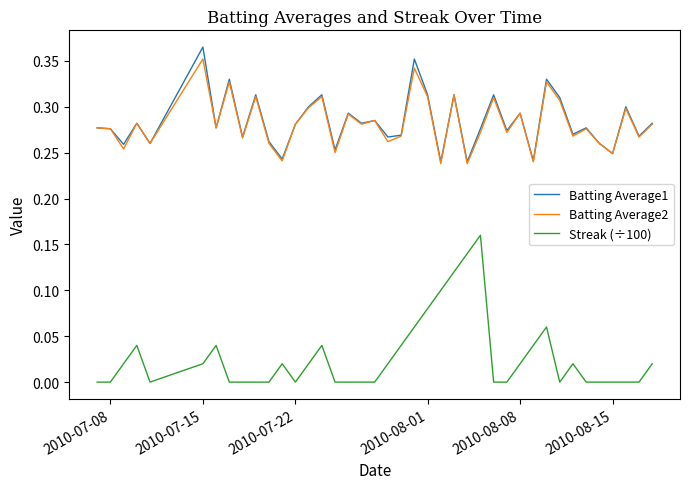

Rank the series by their maximum value, from highest to lowest.

Batting Average1, Batting Average2, Streak (÷100)